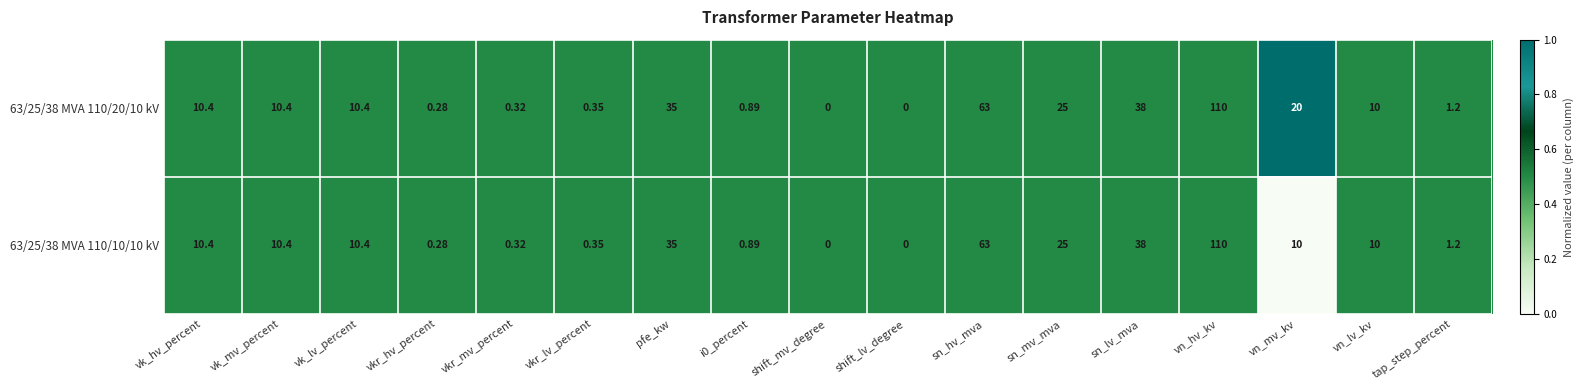

Which category has the highest value in the 63/25/38 MVA 110/10/10 kV series?

vn_hv_kv